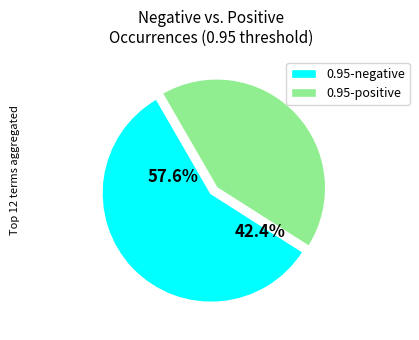

Does cheap account for over 50% of the chart?

No